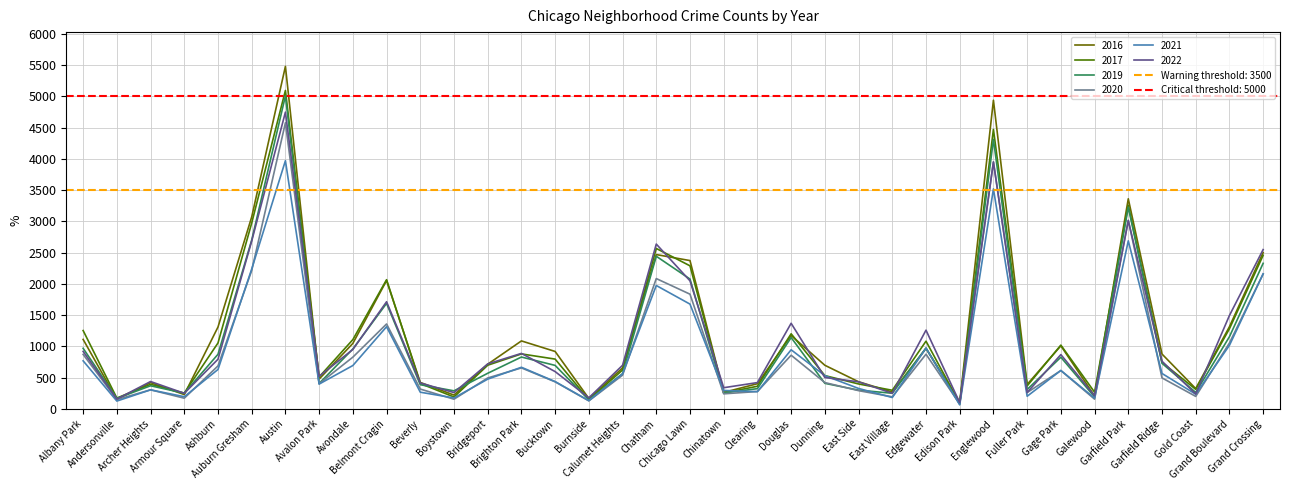

The 2022 series shows 761 at Garfield Ridge. True or false?

True